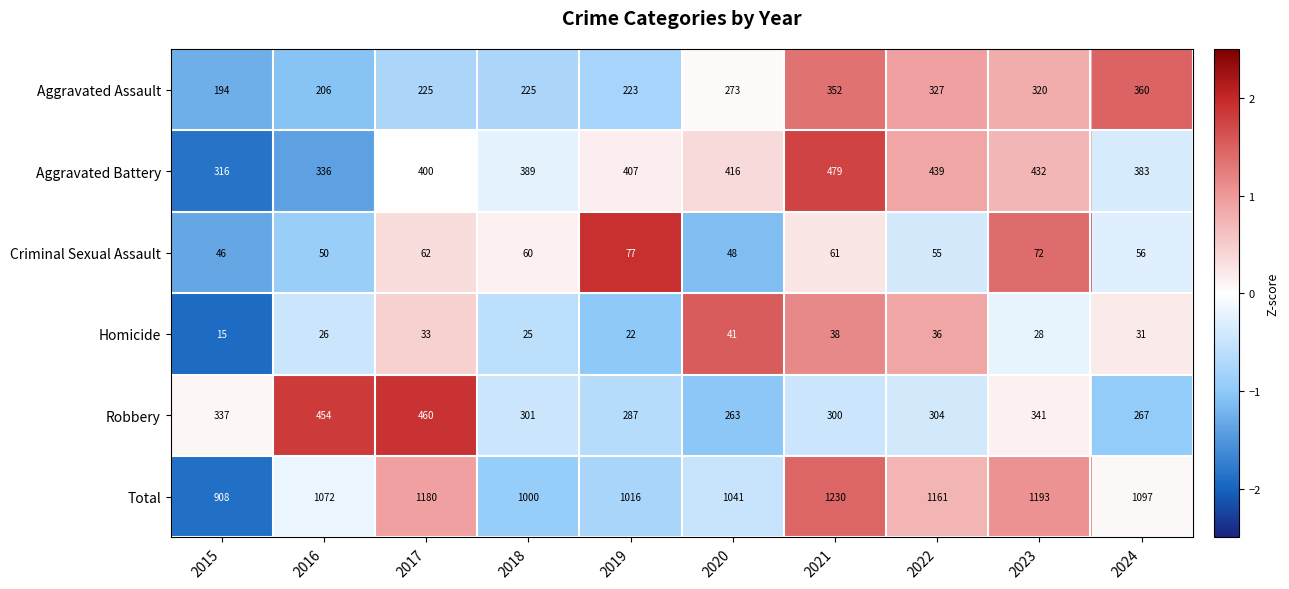

What is the average value of the Criminal Sexual Assault series?

59